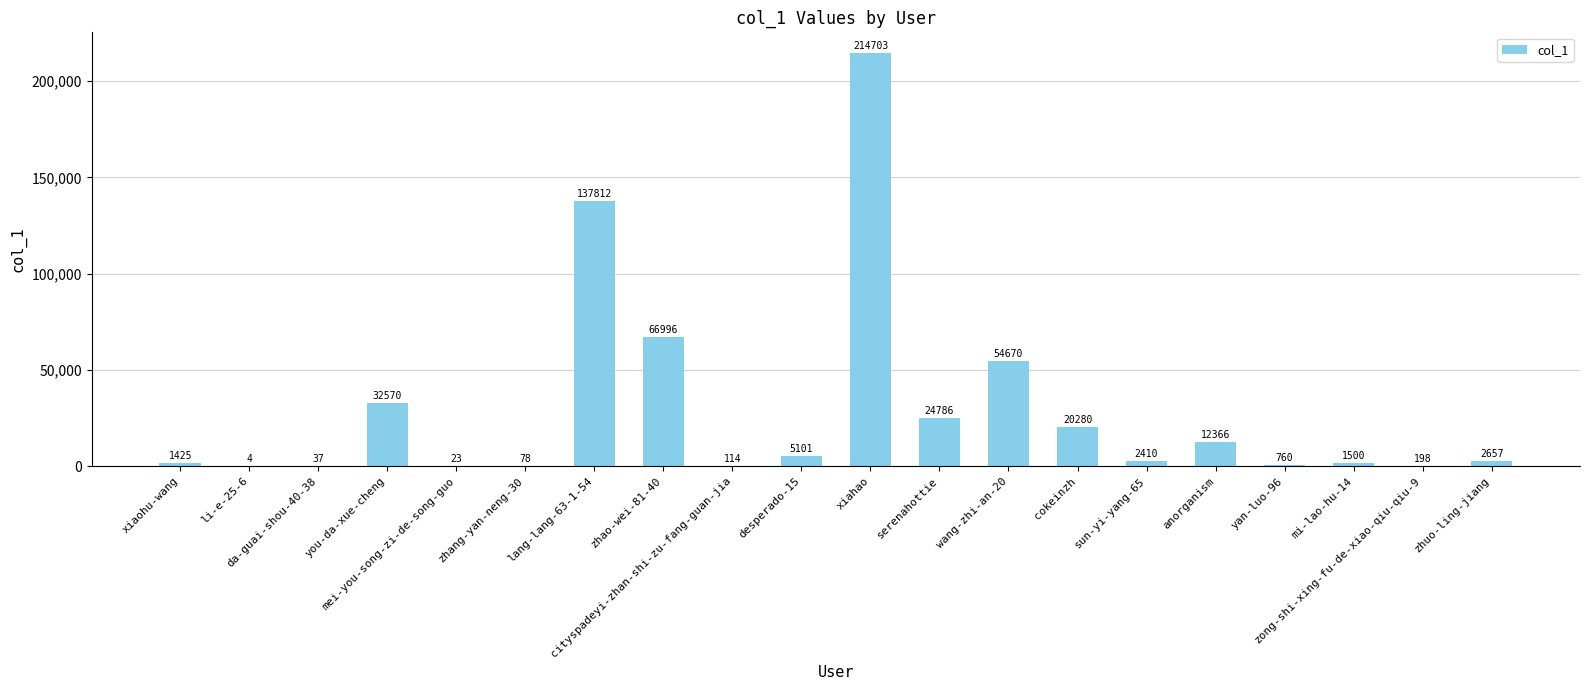

Reading left to right, extract all data points from this chart.

1425	4	37	32570	23	78	137812	66996	114	5101	214703	24786	54670	20280	2410	12366	760	1500	198	2657